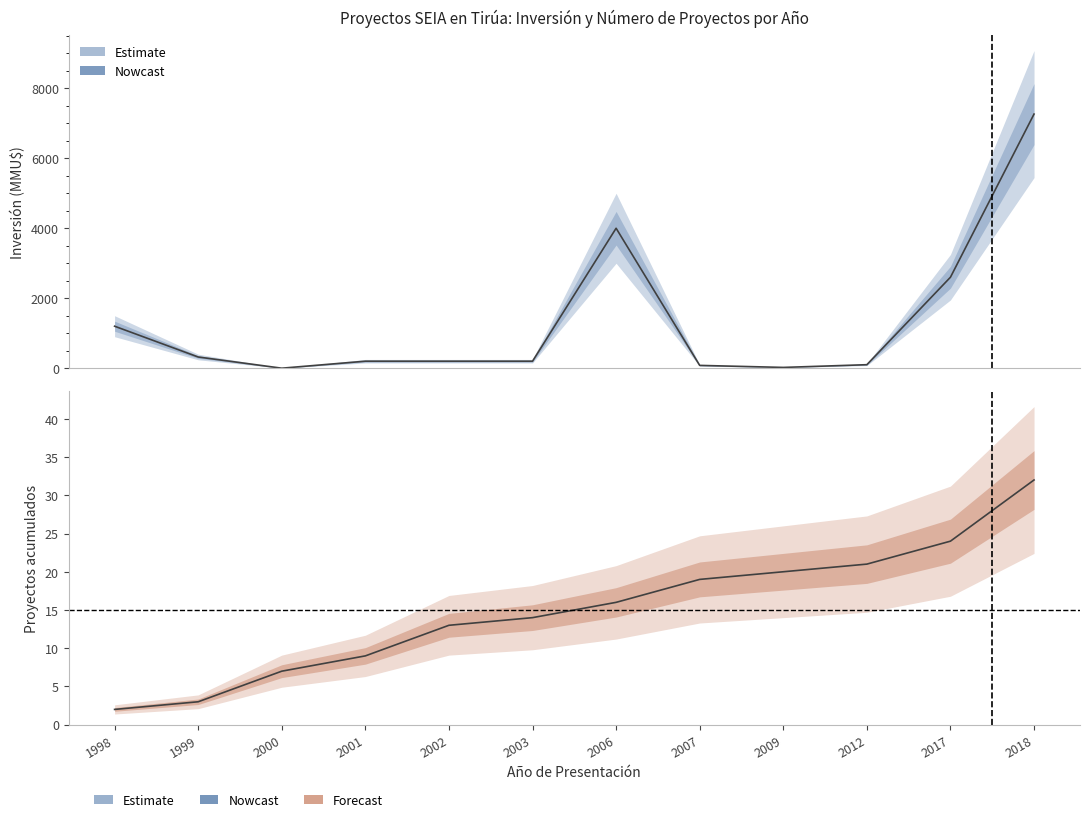

What is the difference between the maximum and minimum values in the Proyectos acumulados series?

30